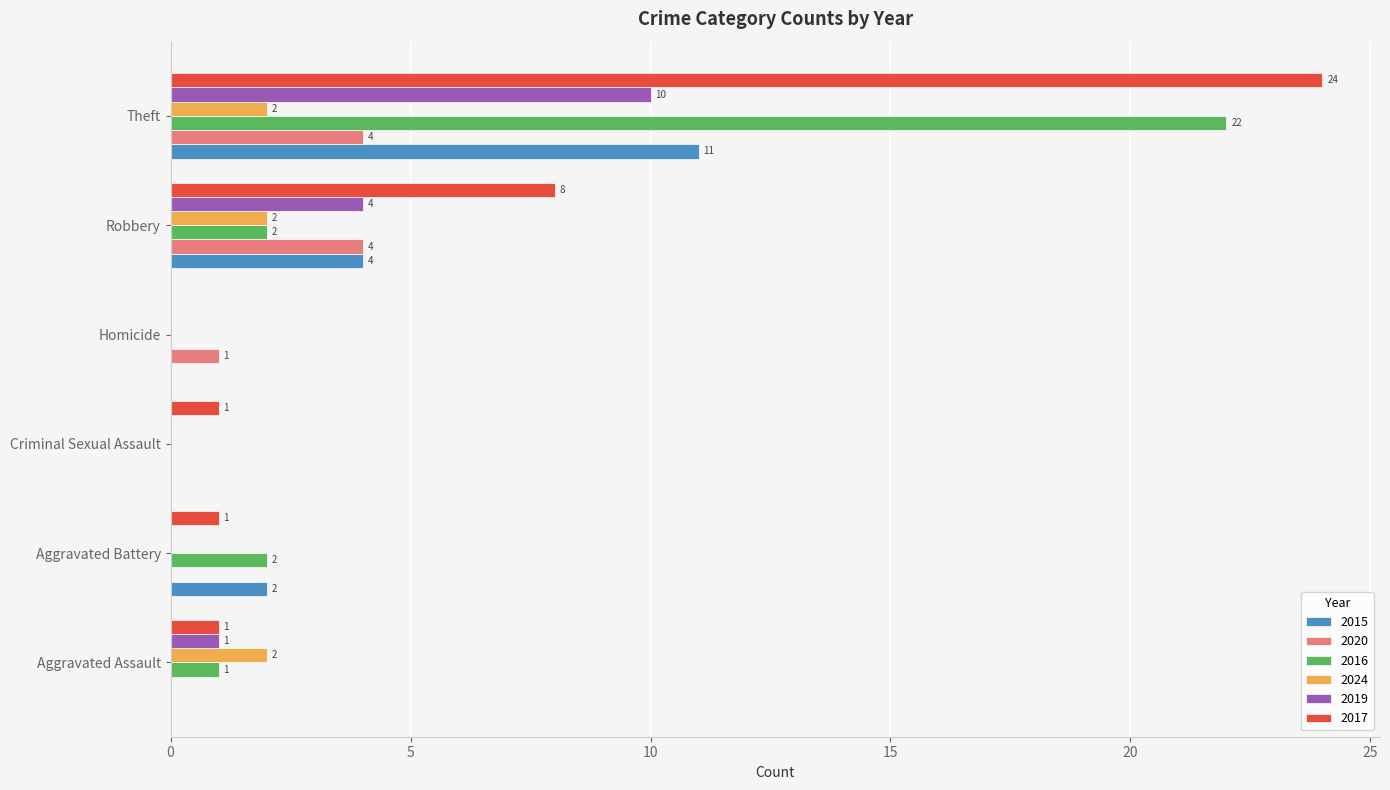

The 2015 series shows 5 at Homicide. True or false?

False